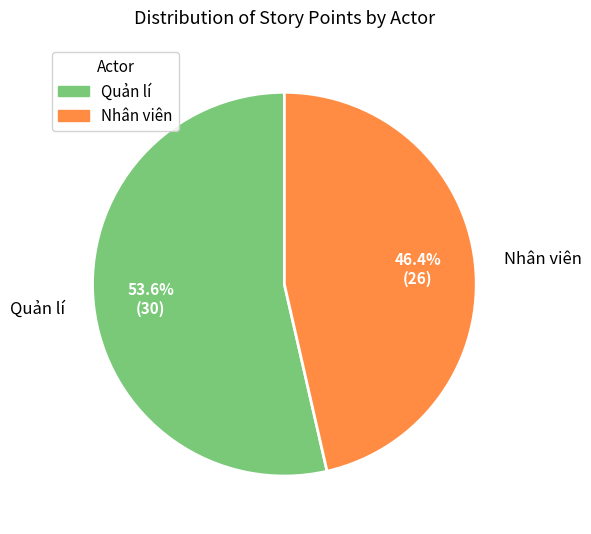

Is there any slice that represents more than half of the pie?

Yes